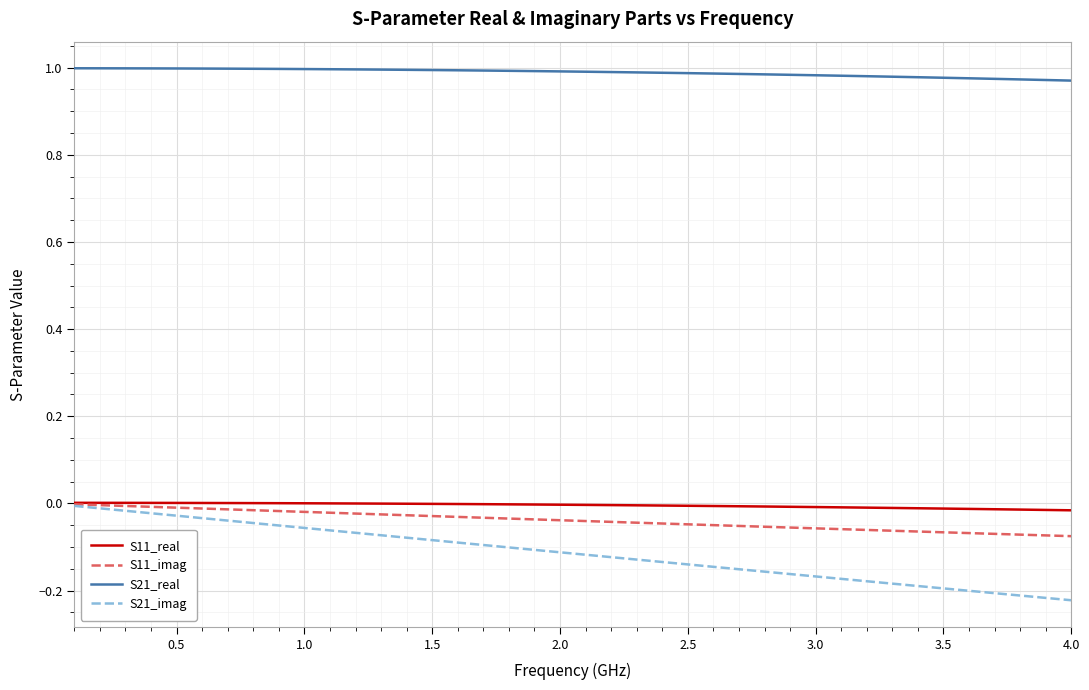

True or false: S21_real and S21_imag cross at least once.

False